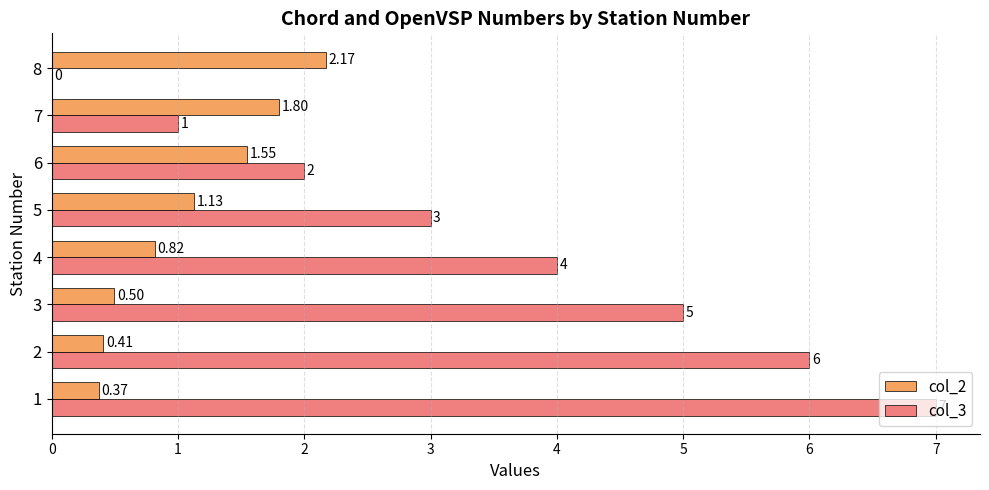

The col_3 series shows -4.5 at 7. True or false?

False